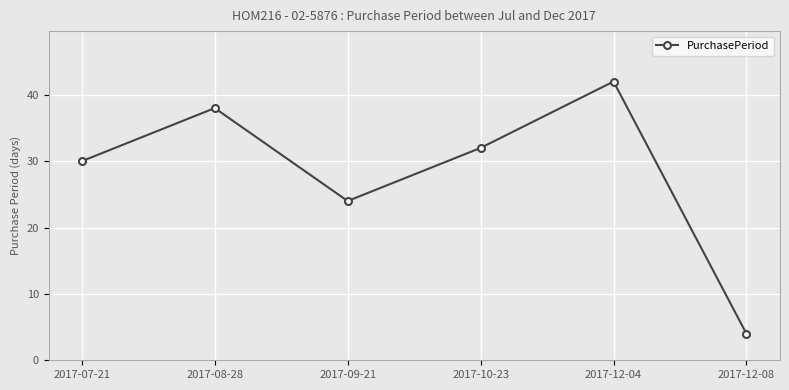

What is the change in value from 2017-07-21 to 2017-12-04?

+12